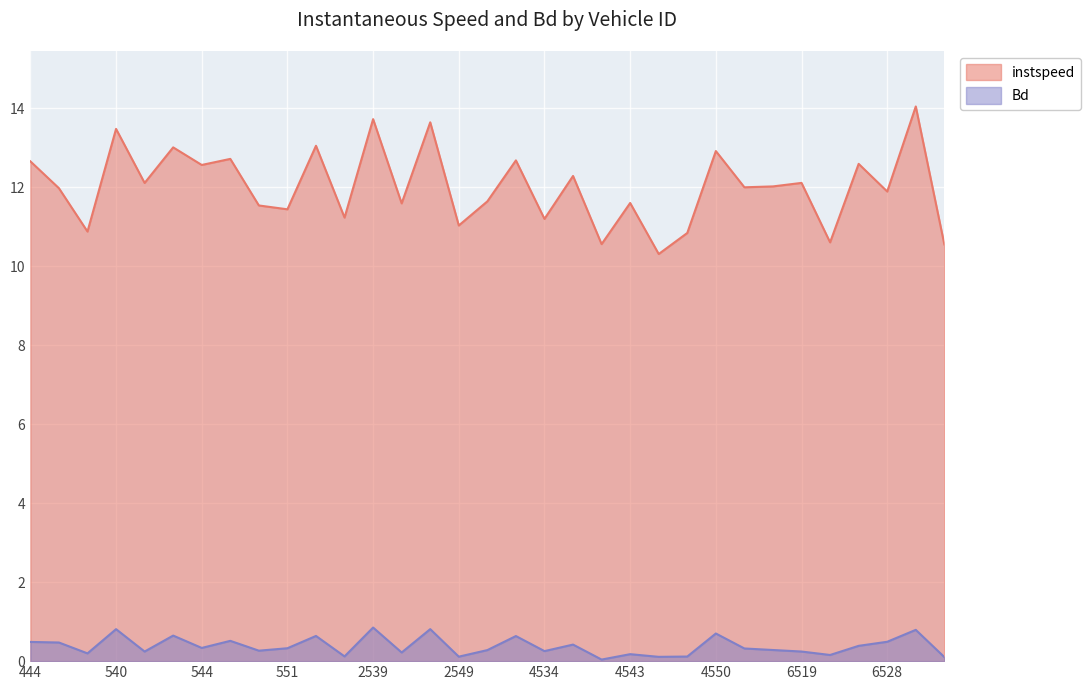

True or false: instspeed has a value of 18.7 at 6528.

False